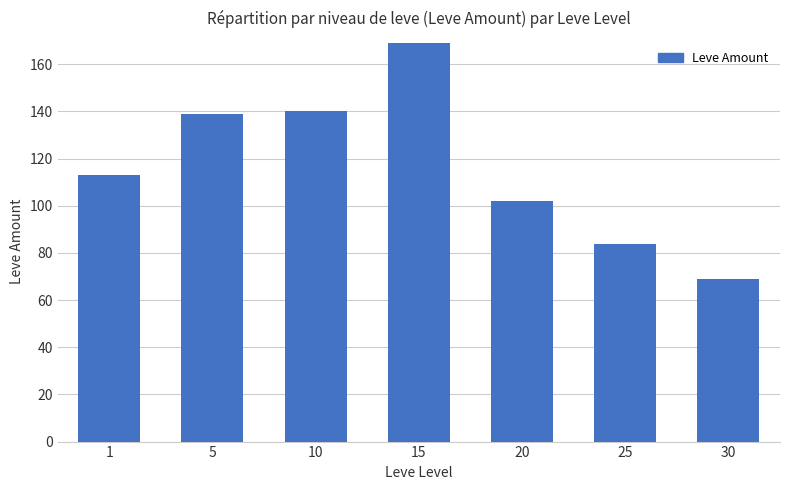

How many values are below 113?

3